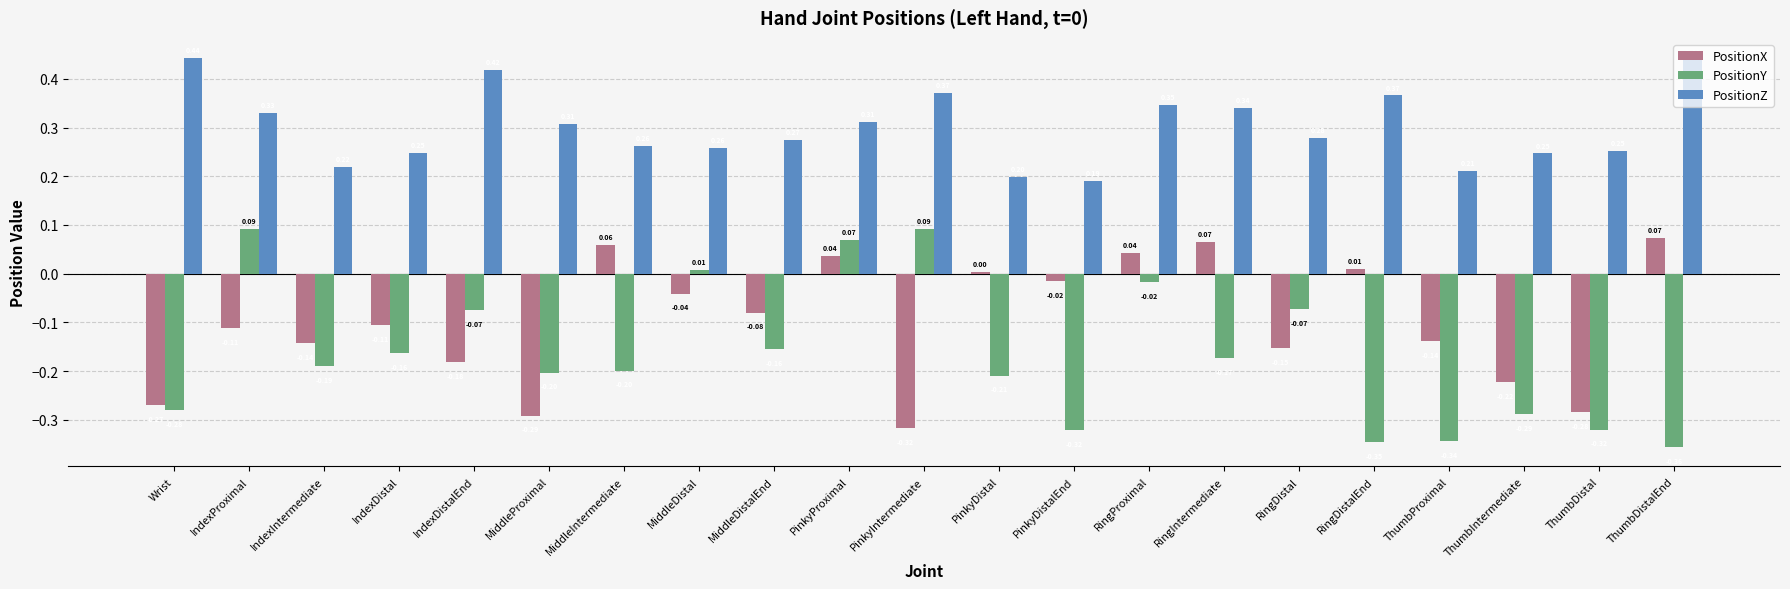

What are all the series names shown in the legend?

PositionX, PositionY, PositionZ